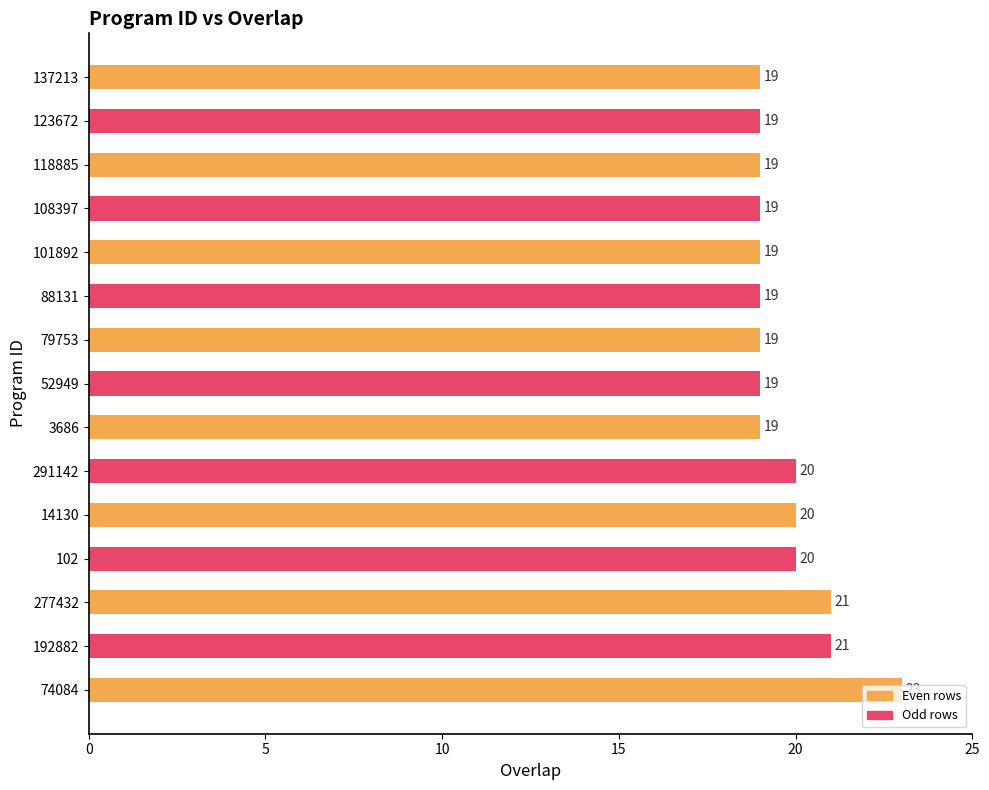

How many values are between 19 and 20?

12